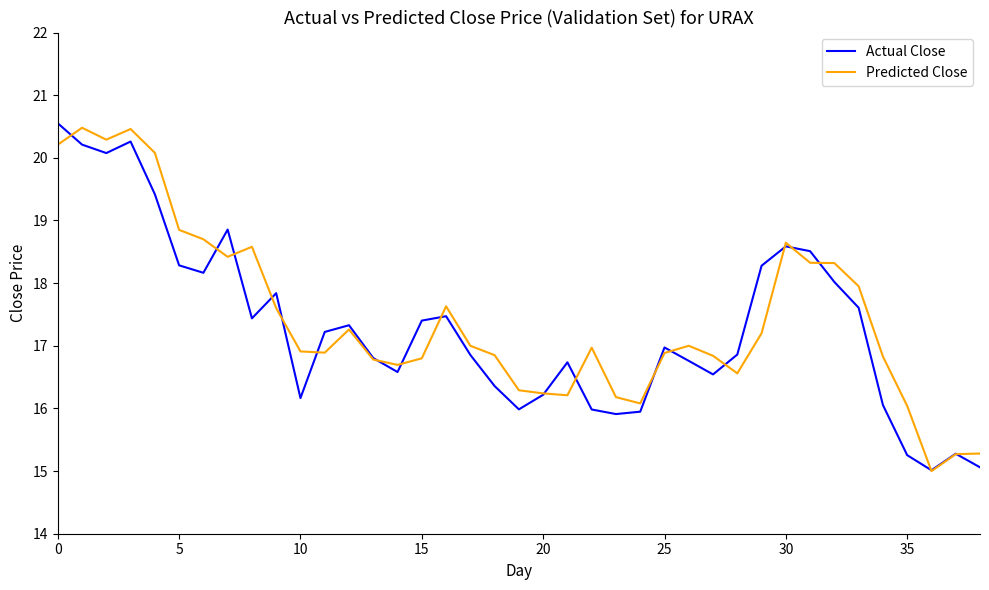

What is the minimum value for Predicted Close?

15.0